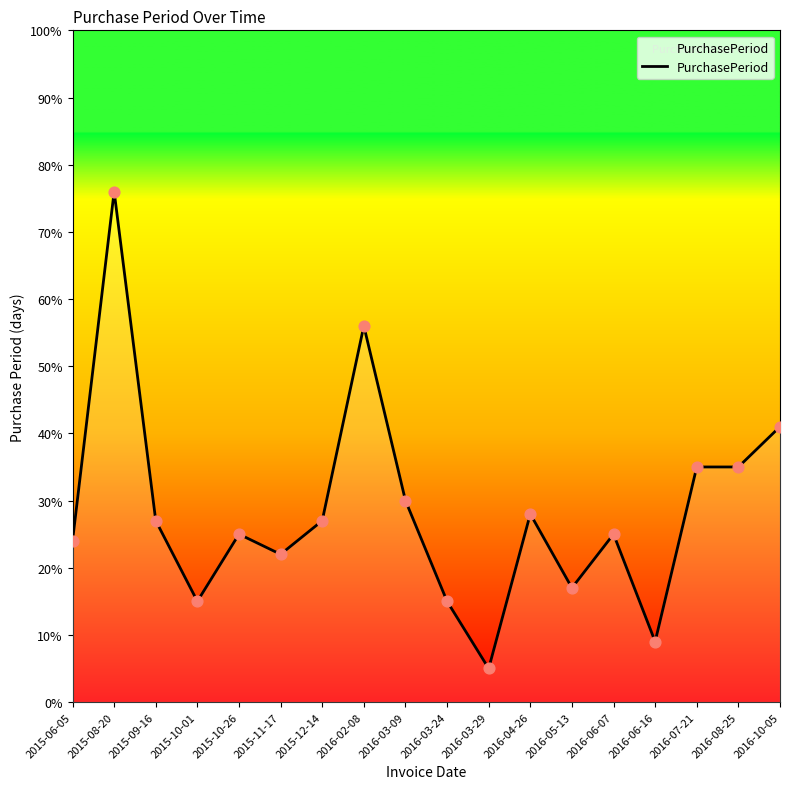

What is the ratio of the value at 2016-07-21 to the value at 2015-06-05?

1.5